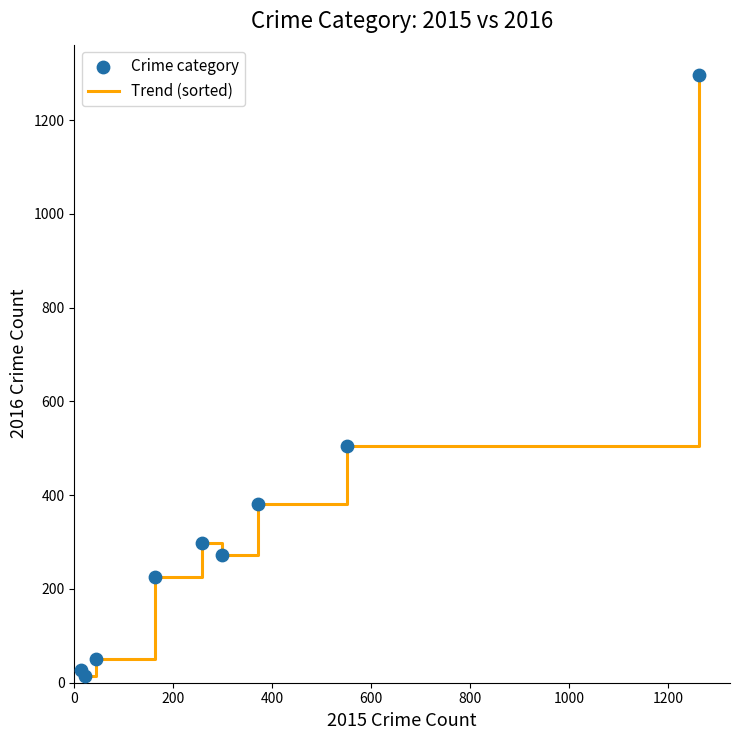

What is the difference between the maximum and minimum values?

1283